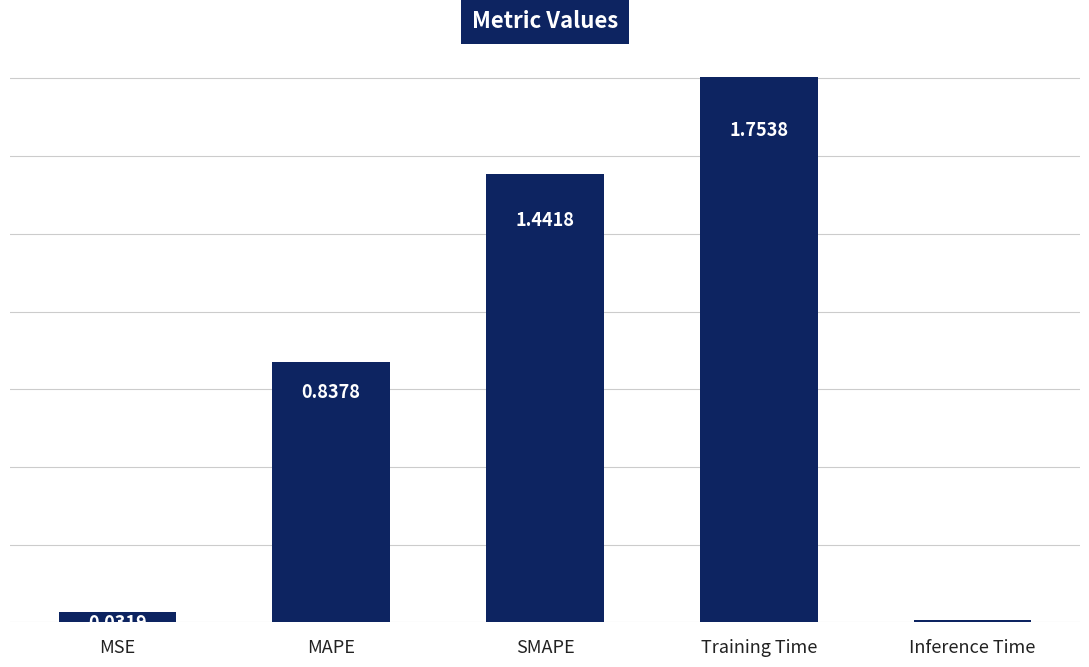

What is the ratio of the value at MAPE to the value at SMAPE?

0.6